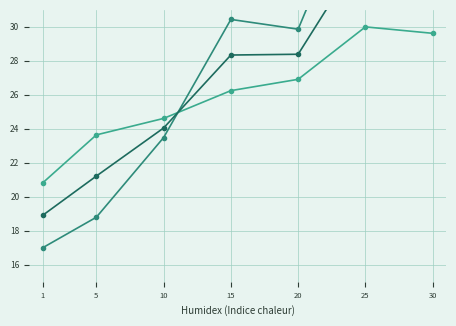

What is the average value of the Mixed series?

27.6